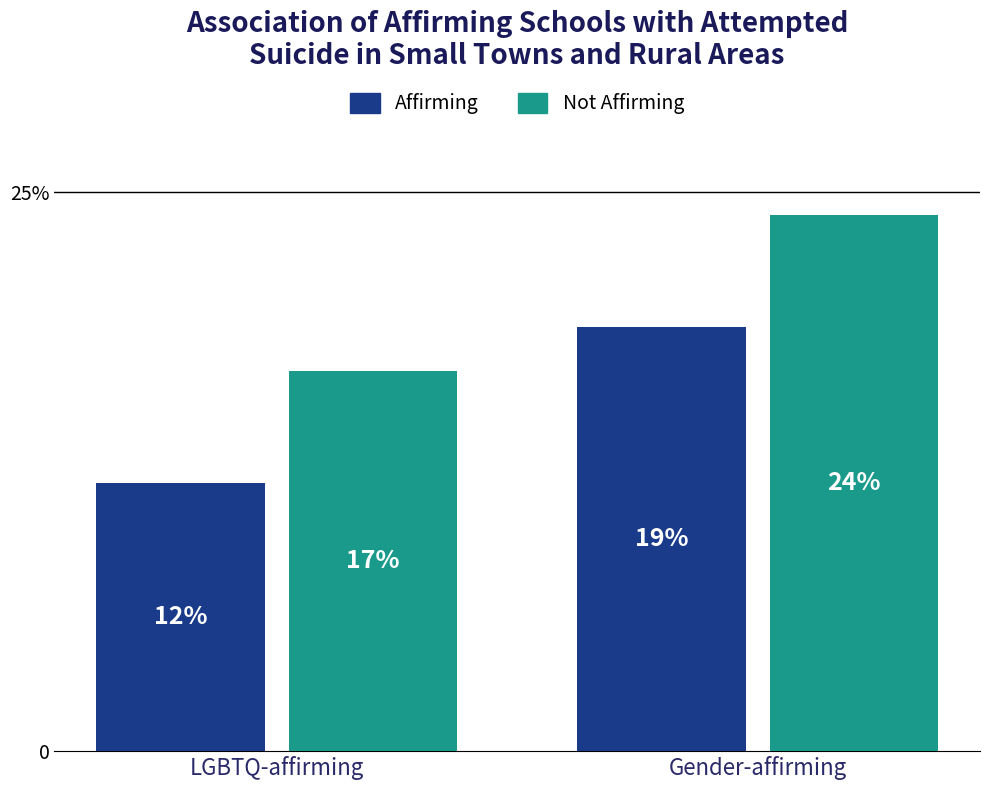

What are all the series names shown in the legend?

Affirming, Not Affirming